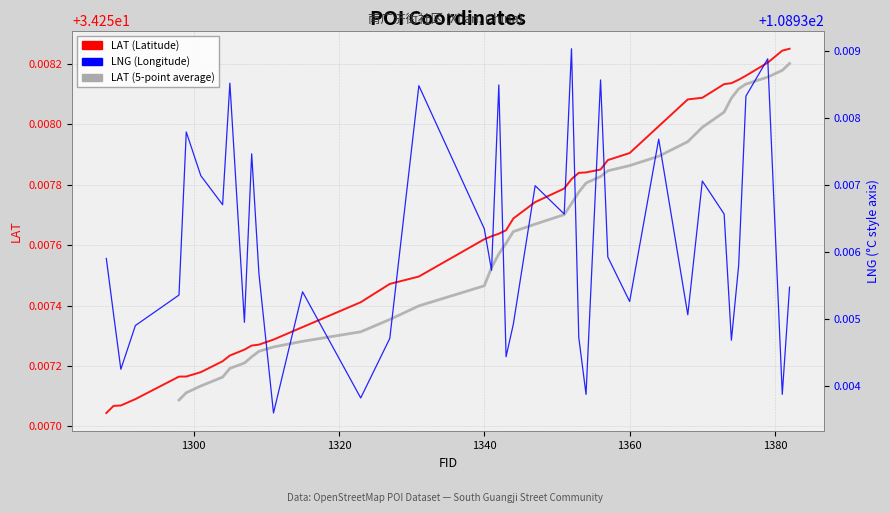

Rank the categories by LNG value from highest to lowest.

1352, 1379, 1356, 1305, 1342, 1331, 1376, 1299, 1364, 1308, 1301, 1370, 1347, 1304, 1351, 1373, 1340, 1357, 1288, 1375, 1341, 1309, 1382, 1315, 1298, 1360, 1289, 1368, 1307, 1344, 1292, 1353, 1327, 1374, 1343, 1290, 1354, 1381, 1323, 1311